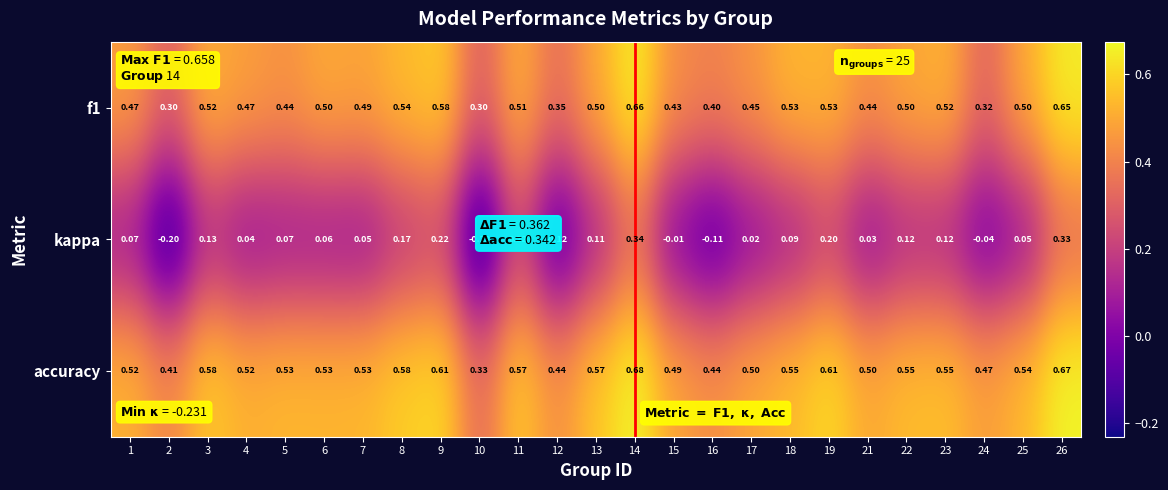

At which category does the chart reach its peak across all series?

14